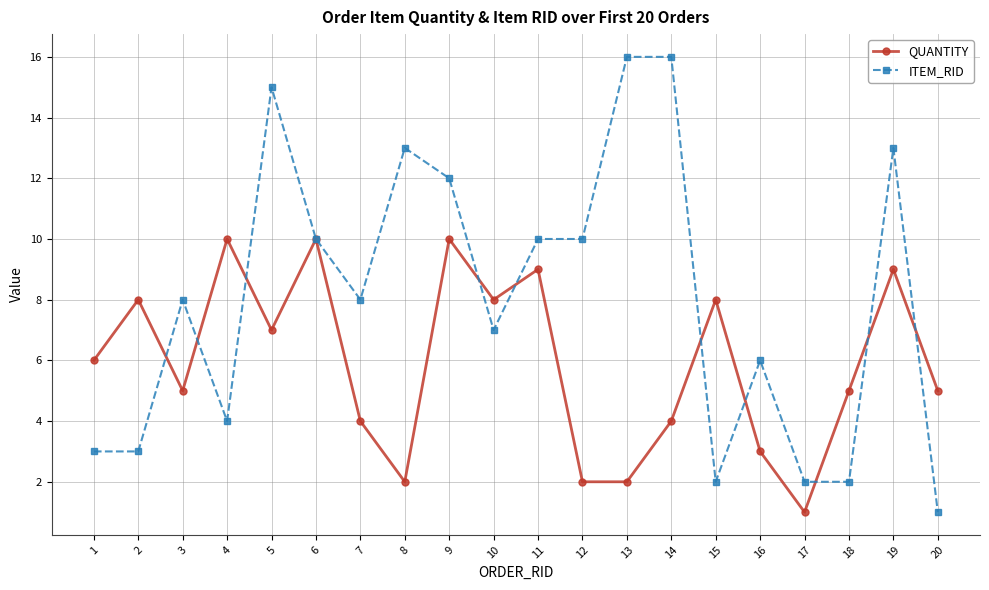

True or false: QUANTITY has more than 2 points higher than both neighbors.

True